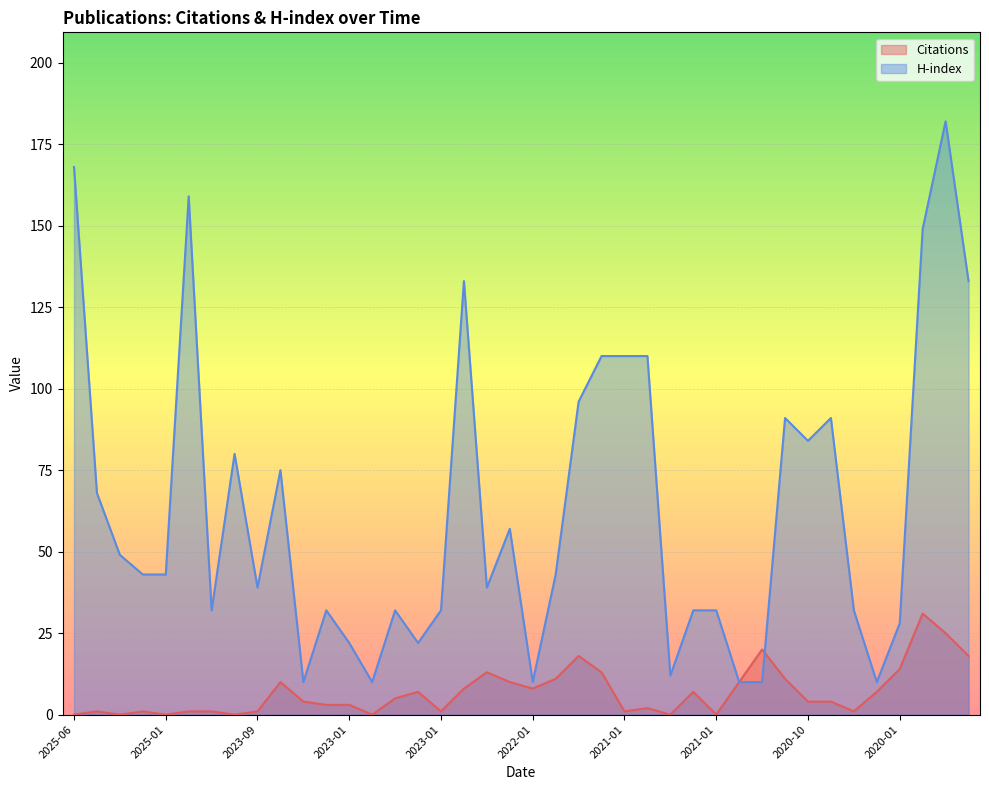

What are all the series names shown in the legend?

Citations, H-index